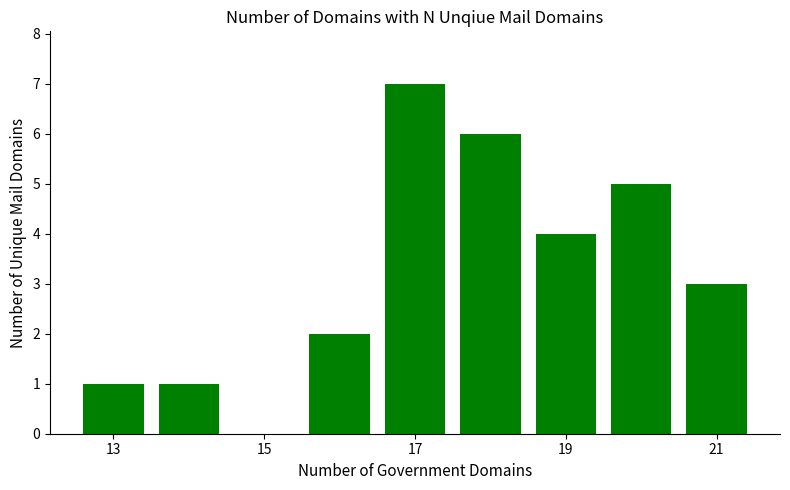

What is the value of the 5th bar from the left?

6